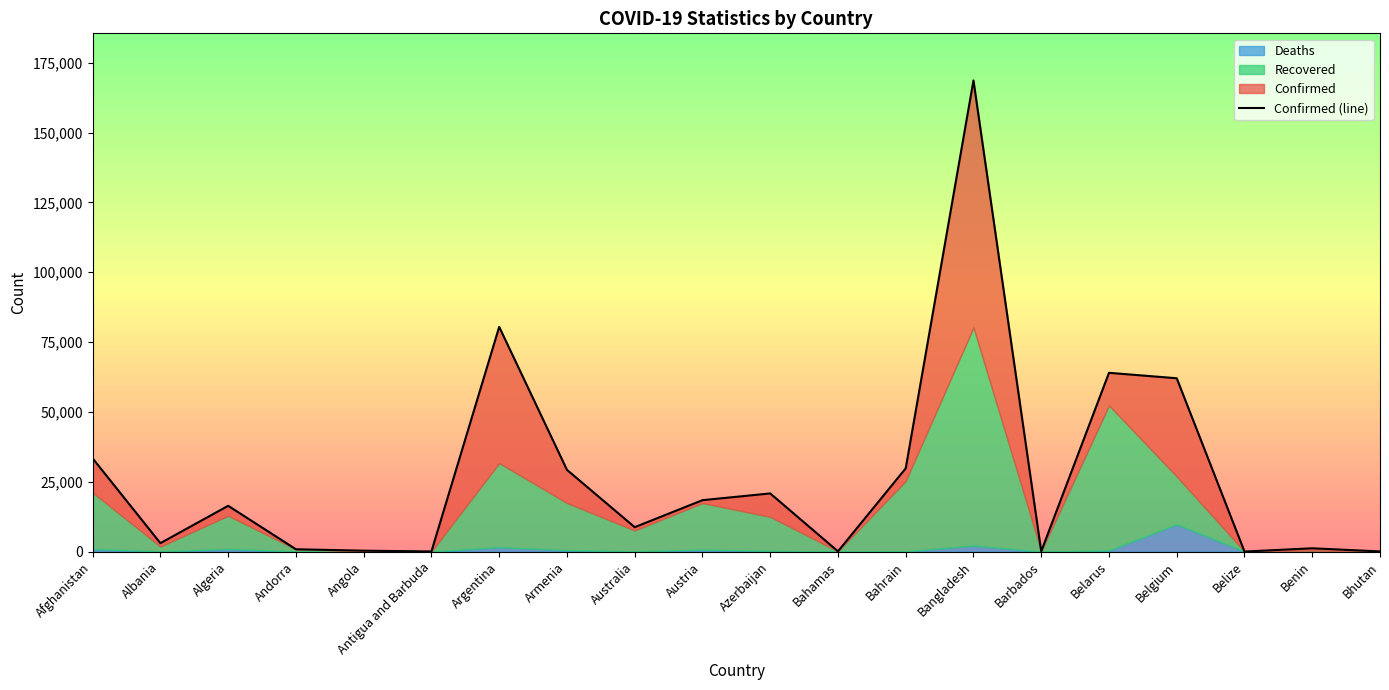

Where is the first local minimum?

Albania